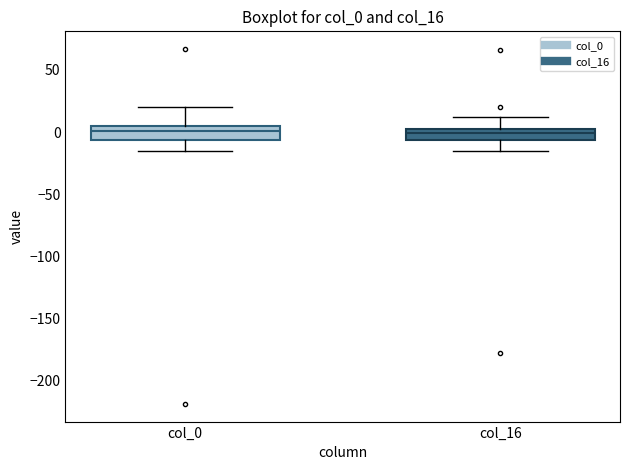

Where does the lower whisker of the box for col_16 end on the y-axis? The values are not printed on the chart, so give them approximately, as read against the axis.

-15